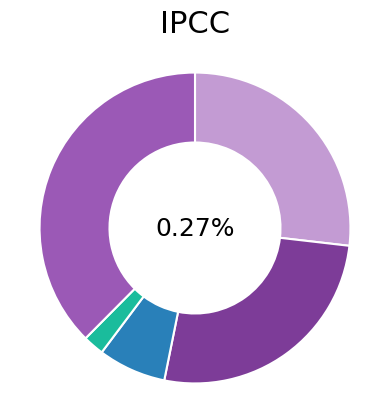

The Homicide slice represents 2% of the pie. True or false?

True